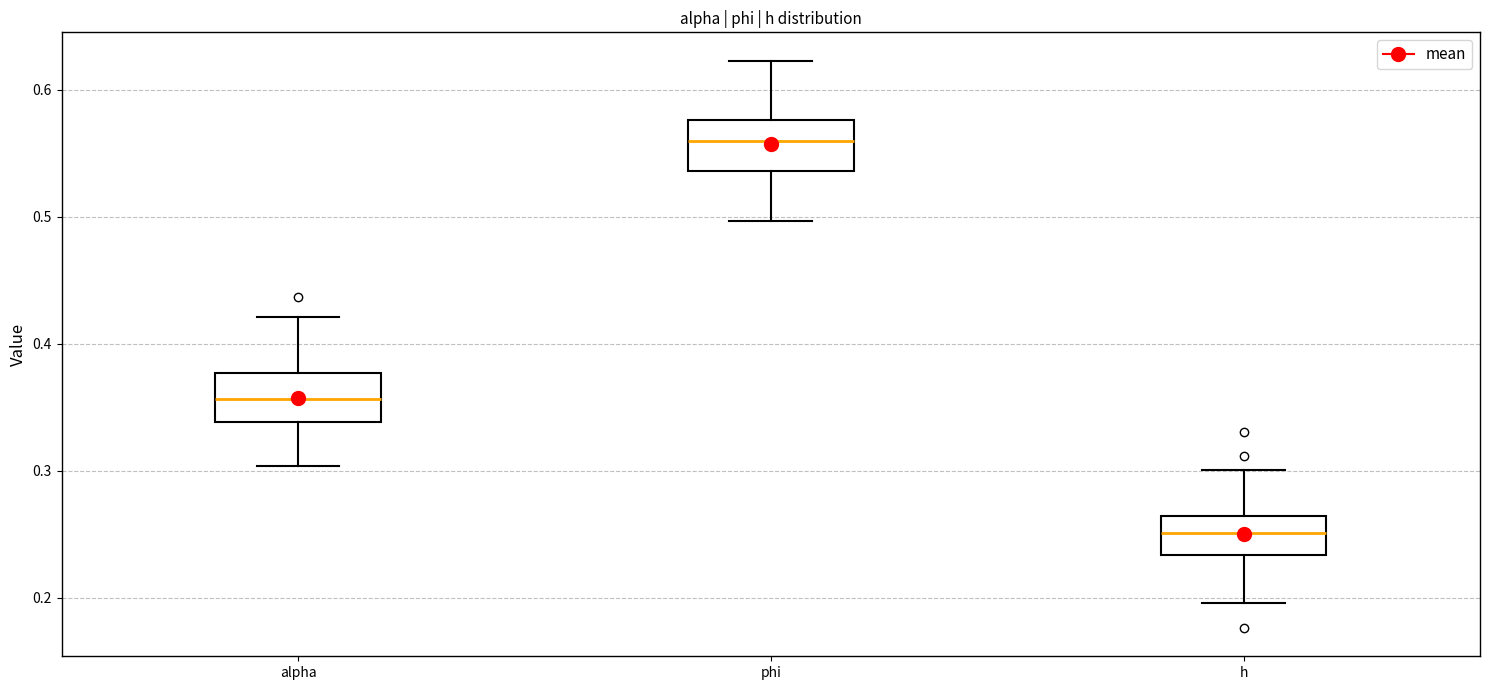

Reading left to right, read every box against the y-axis: the position of its median line, the range the box covers, and the ends of its whiskers. The values are not printed on the chart, so give them approximately, as read against the axis.

alpha: median 0.36, box 0.34 to 0.38, whiskers 0.30 to 0.42
phi: median 0.56, box 0.54 to 0.58, whiskers 0.50 to 0.62
h: median 0.25, box 0.23 to 0.26, whiskers 0.20 to 0.30